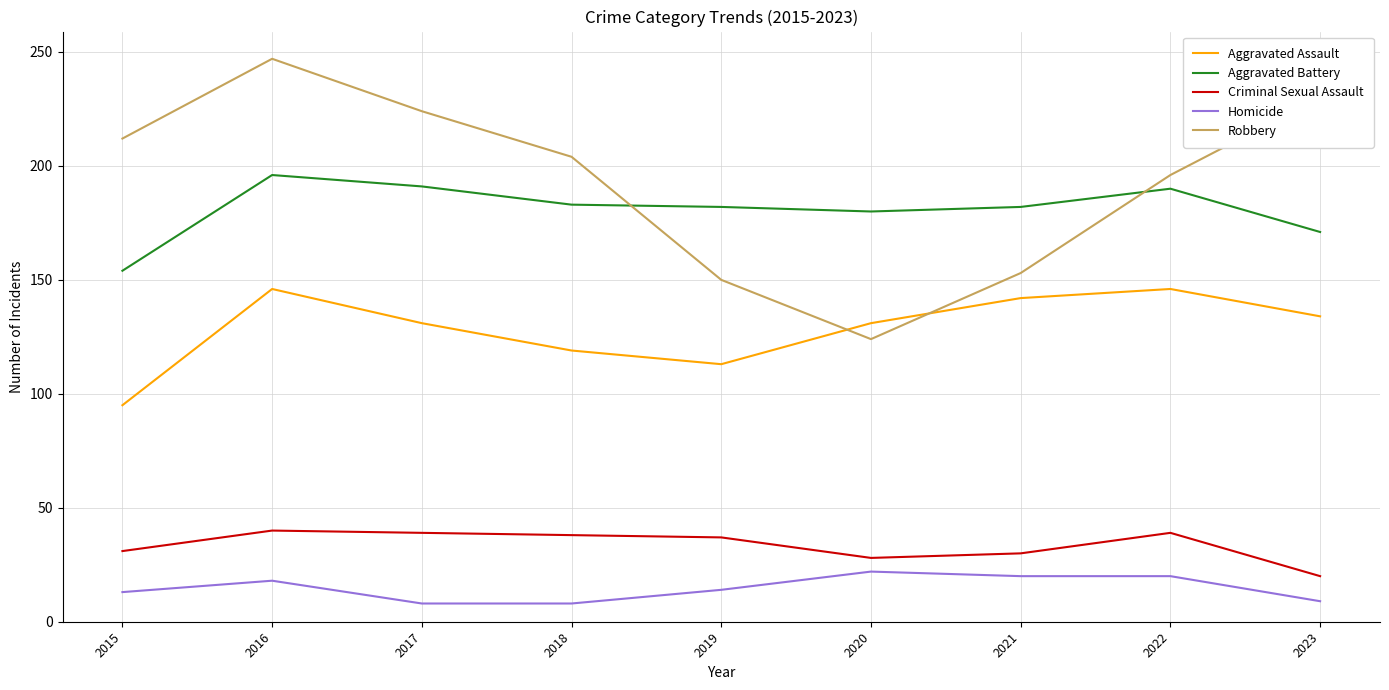

Count the number of categories in the chart.

9